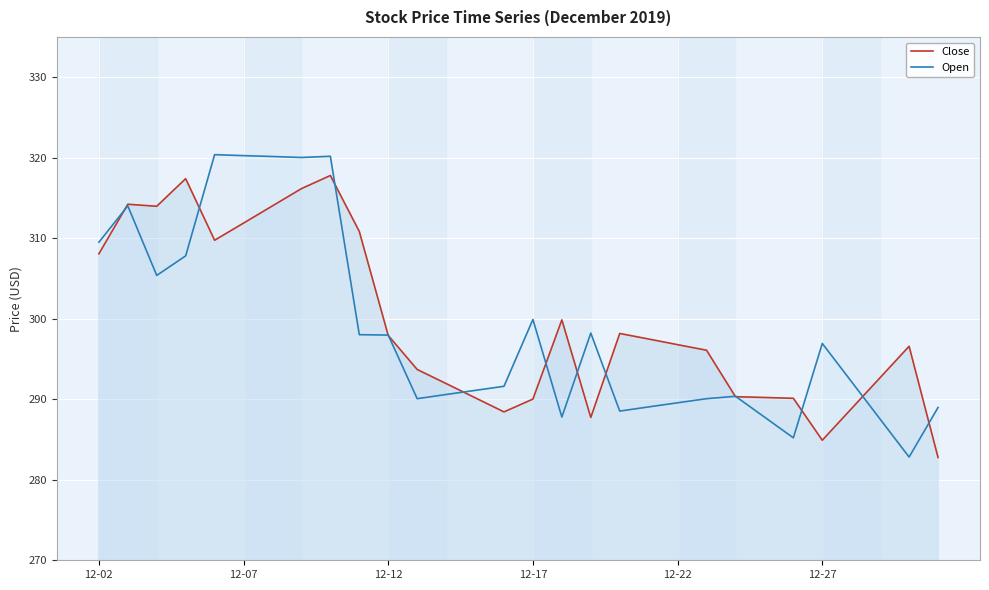

At how many categories does at least one series exceed 301?

10